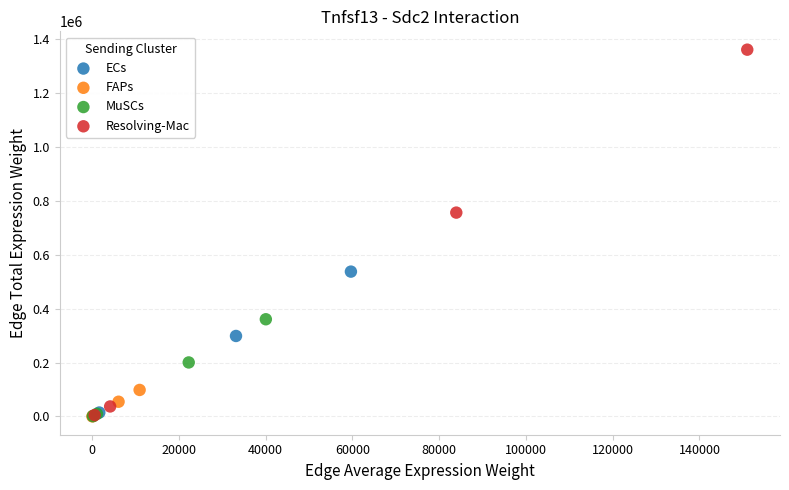

Which series has the widest spread of Y values?

Resolving-Mac